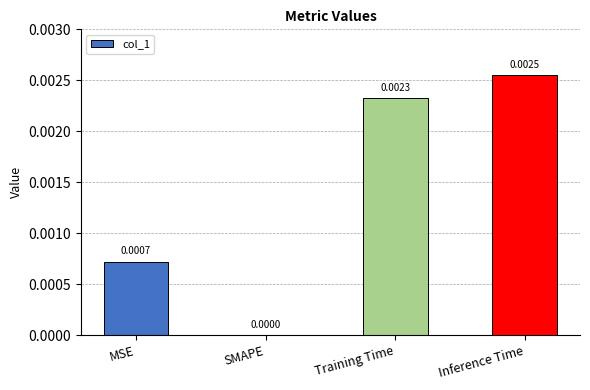

Which category has the highest value across all series?

Inference Time